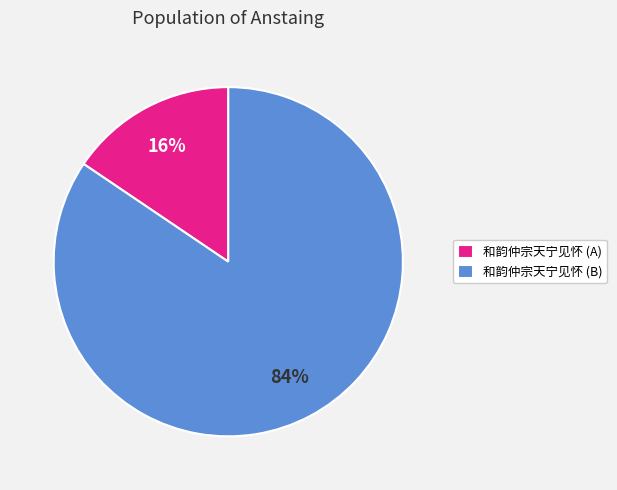

To the nearest percent, what portion does 和韵仲宗天宁见怀 (A) represent?

16%